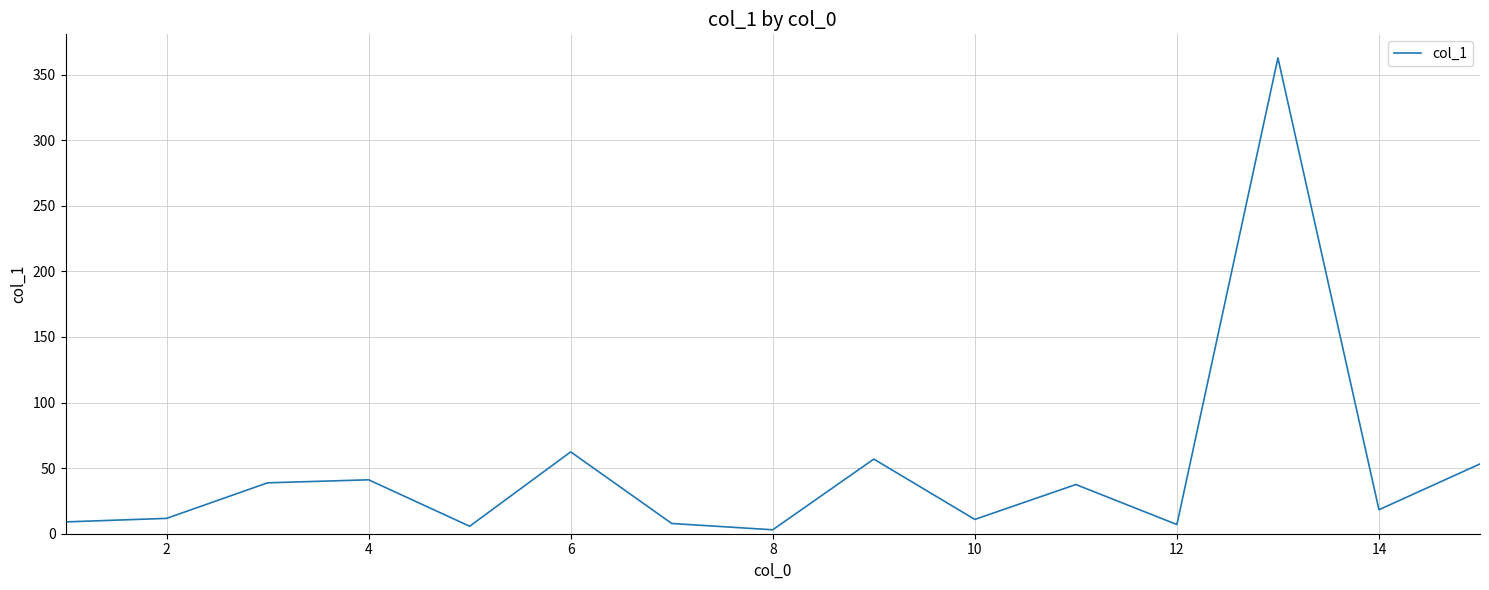

What is the difference between the maximum and minimum values?

359.7